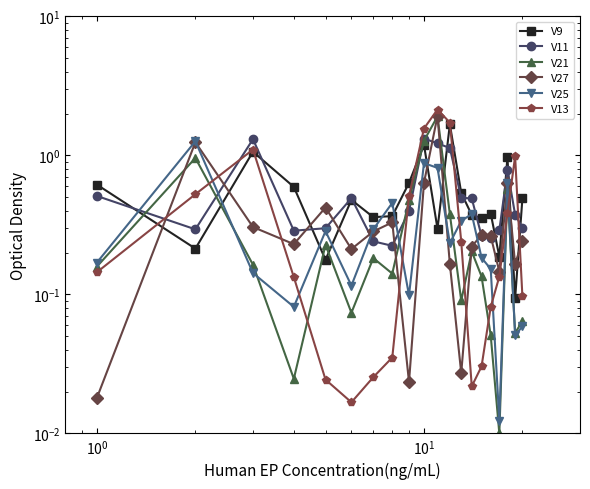

In V21, how many points are lower than both neighbors (excluding endpoints)?

6